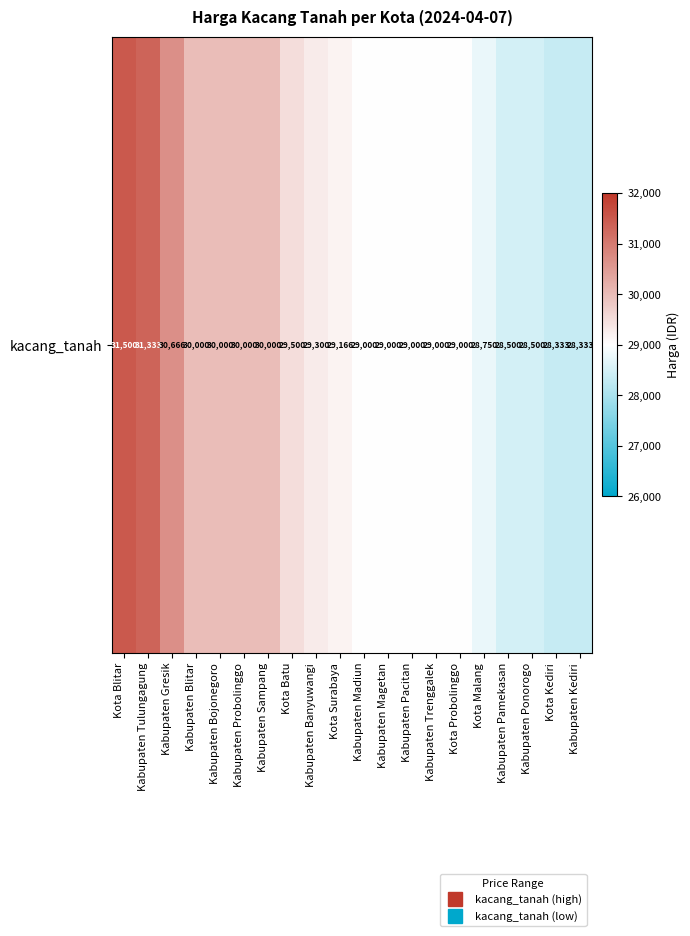

Reading left to right, list all the values displayed in this chart.

31500	31333	30666	30000	30000	30000	30000	29500	29300	29166	29000	29000	29000	29000	29000	28750	28500	28500	28333	28333